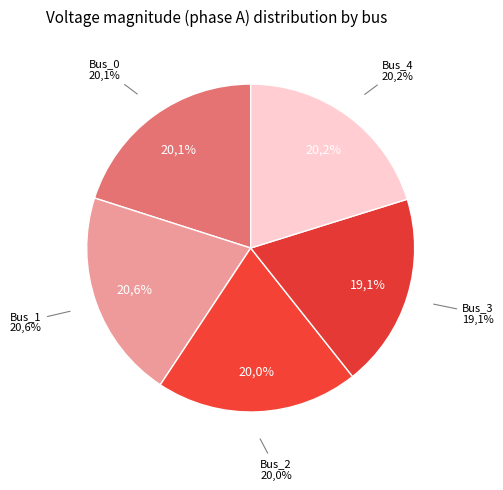

The Bus_0 slice represents 20% of the pie. True or false?

True